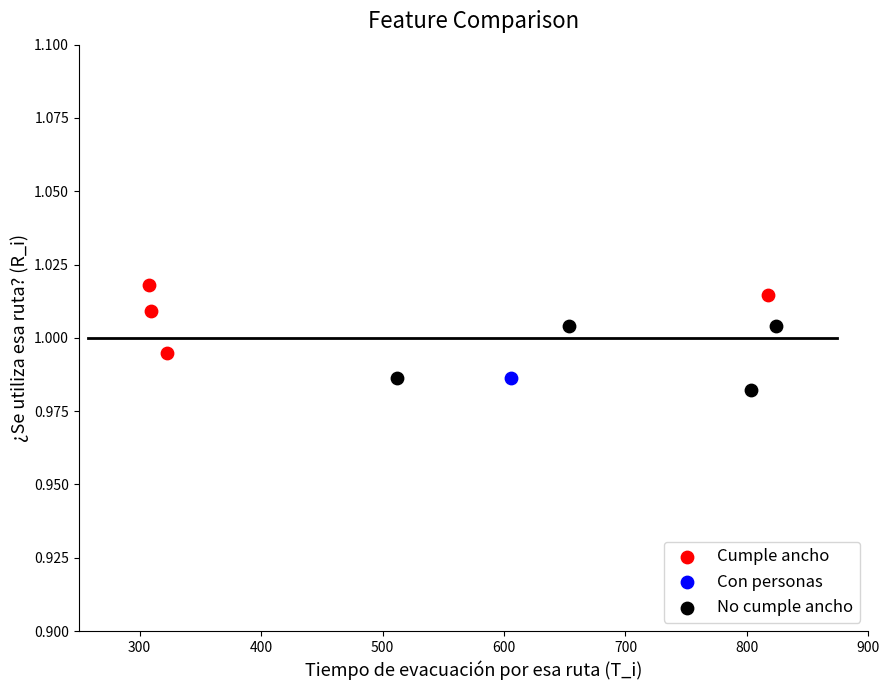

Which series contains the highest Y value?

Cumple ancho